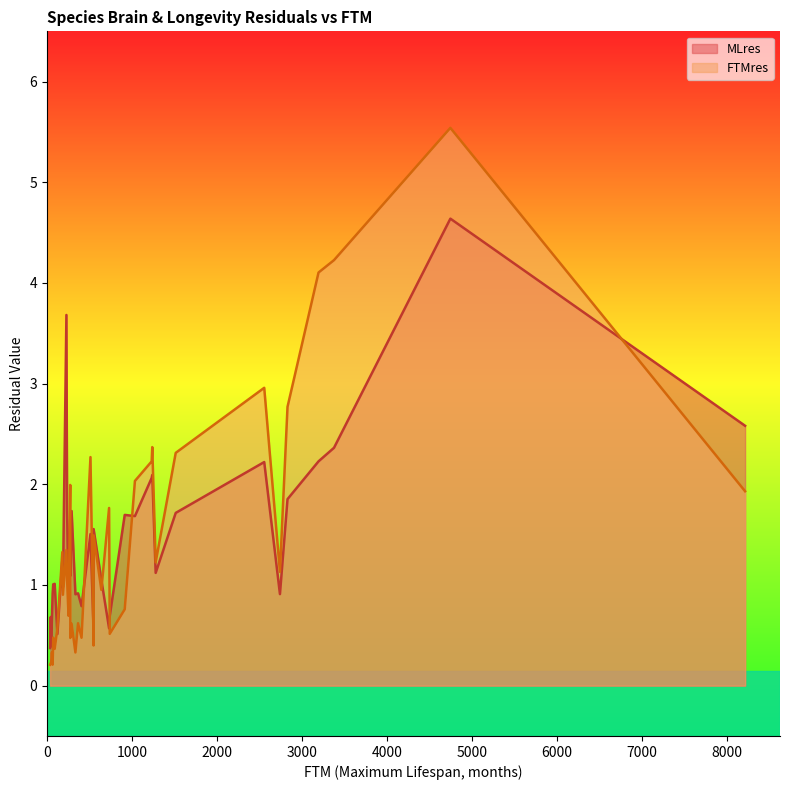

Does the chart have visible grid lines?

No